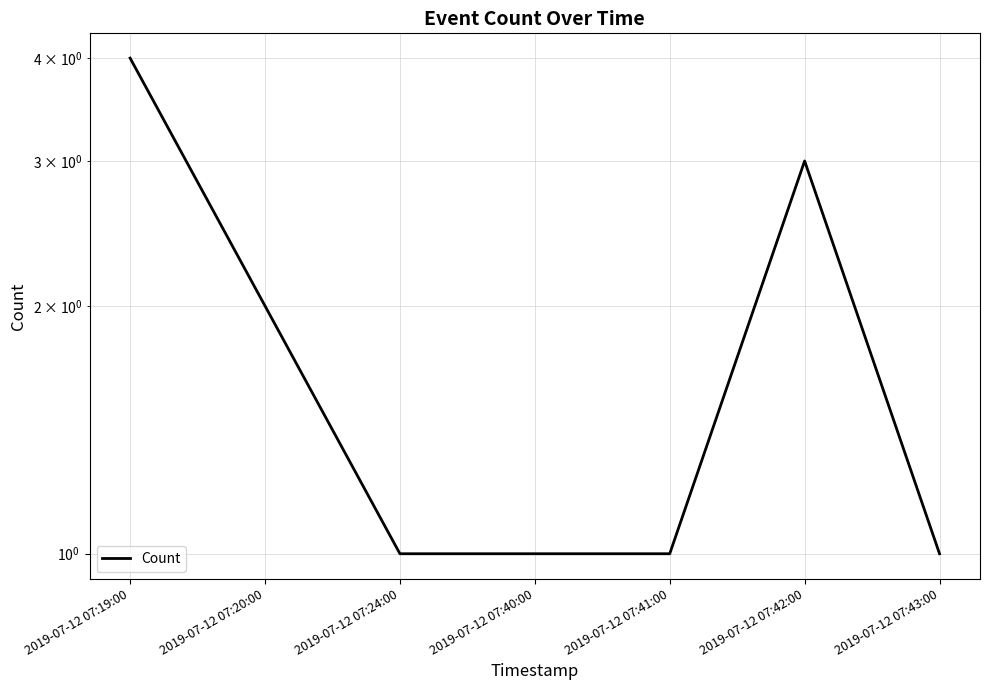

Is this an area chart (filled region under the line)?

No